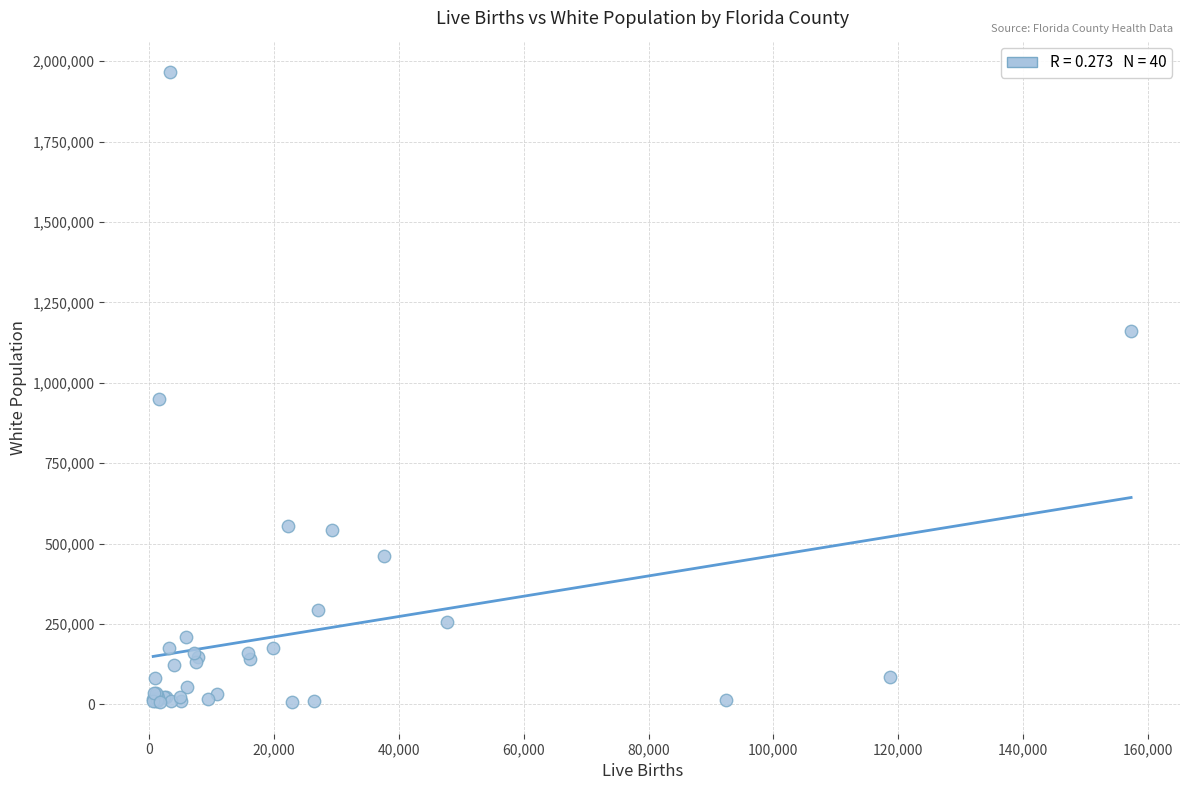

What Y value in the scatter plot is closest to 986156?

949590